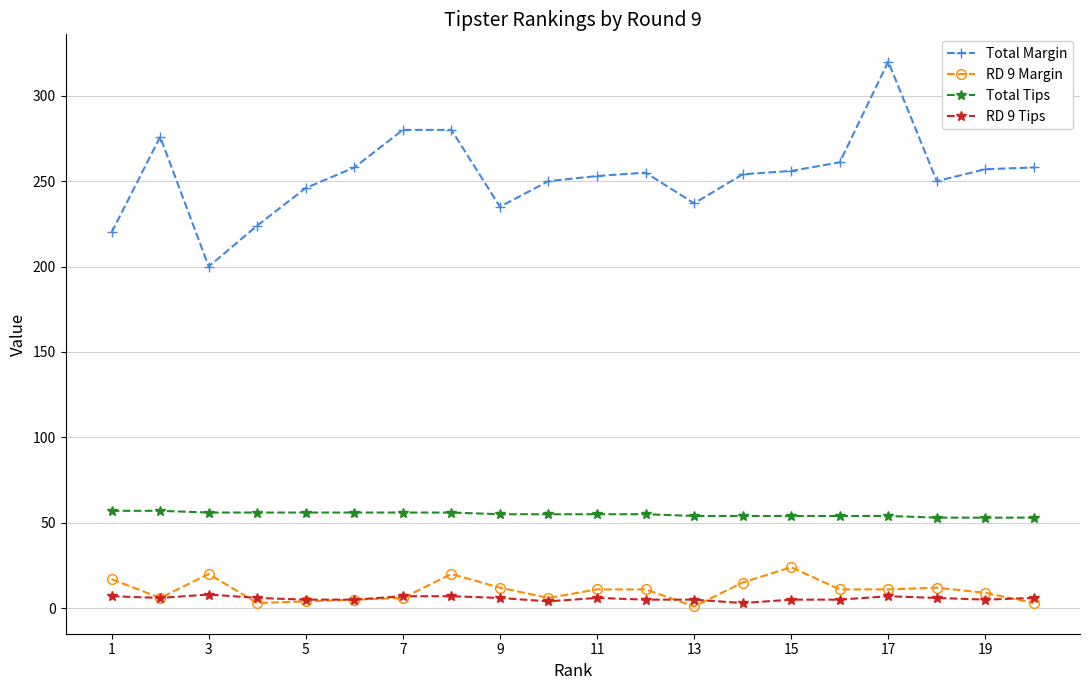

Rank the series by their maximum value, from lowest to highest.

RD 9 Tips, RD 9 Margin, Total Tips, Total Margin